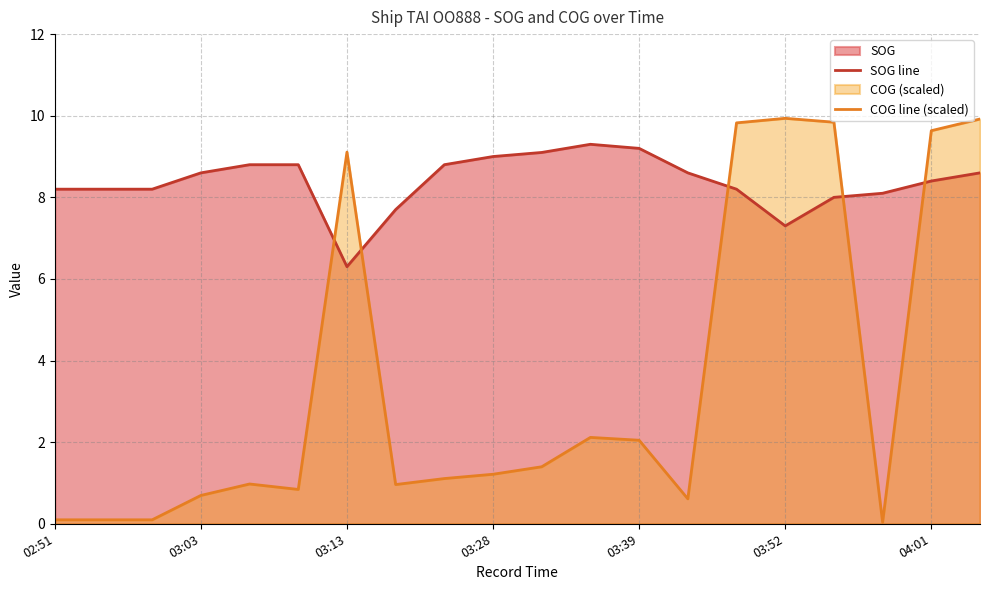

At which label does SOG line reach its minimum?

03:13